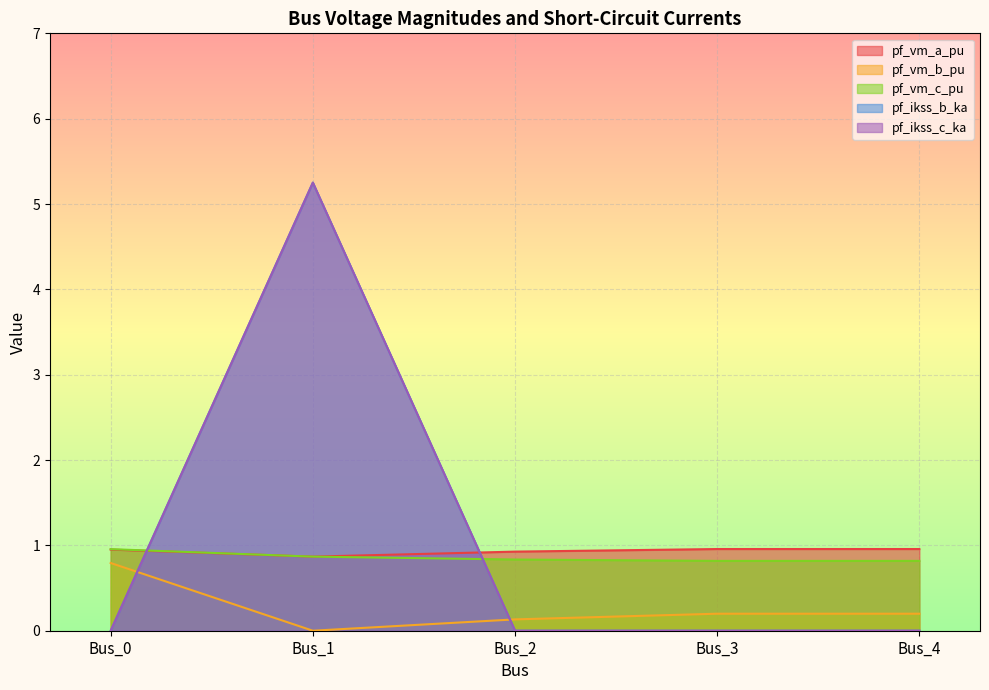

True or false: pf_ikss_b_ka and pf_vm_b_pu intersect in this chart.

True